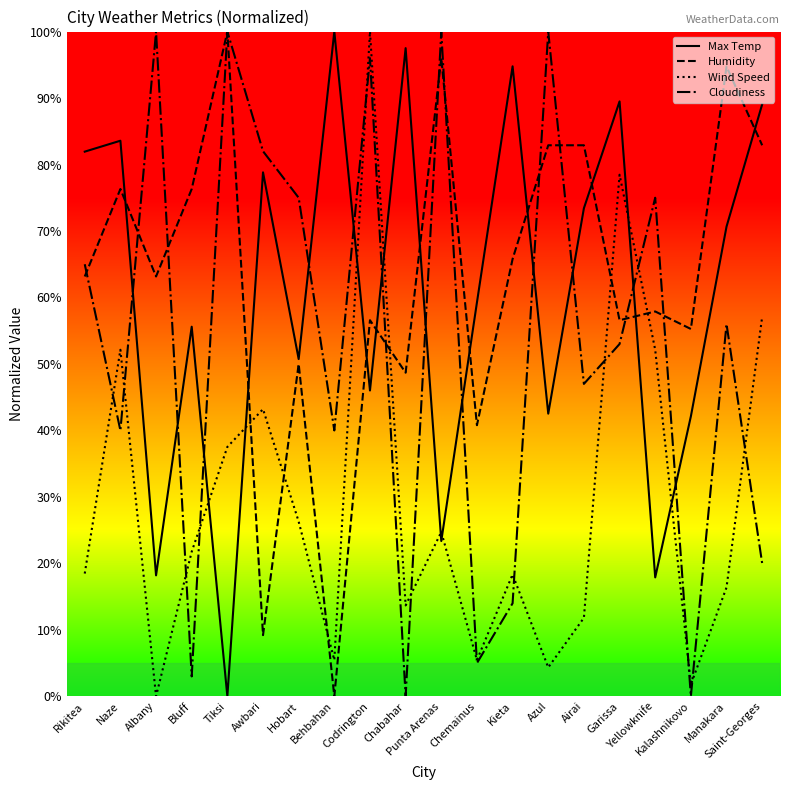

True or false: Humidity has a value of 0.0 at Behbahan.

True